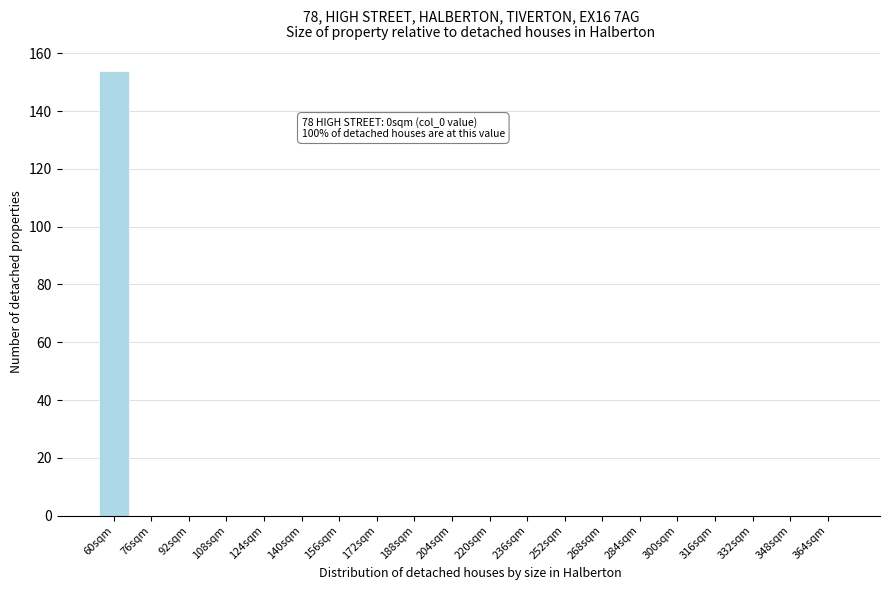

Reading left to right, what are all the values shown in this chart?

60sqm=154	76sqm=0	92sqm=0	108sqm=0	124sqm=0	140sqm=0	156sqm=0	172sqm=0	188sqm=0	204sqm=0	220sqm=0	236sqm=0	252sqm=0	268sqm=0	284sqm=0	300sqm=0	316sqm=0	332sqm=0	348sqm=0	364sqm=0